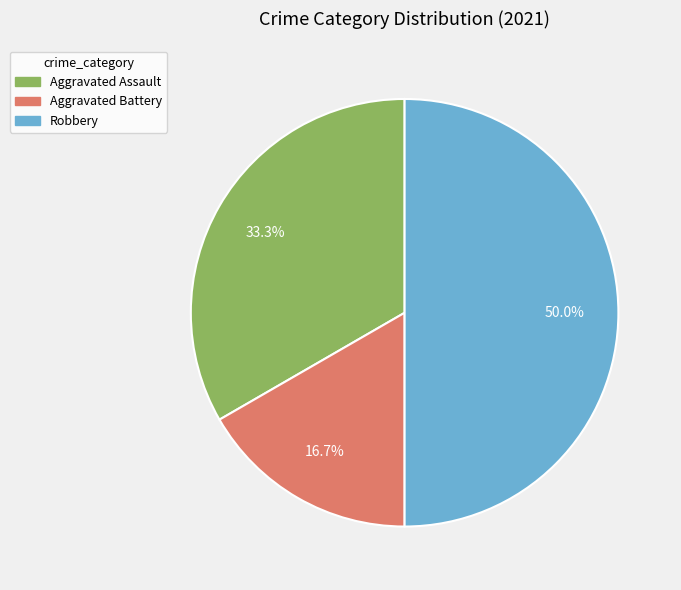

To the nearest percent, what portion does Aggravated Assault represent?

33%